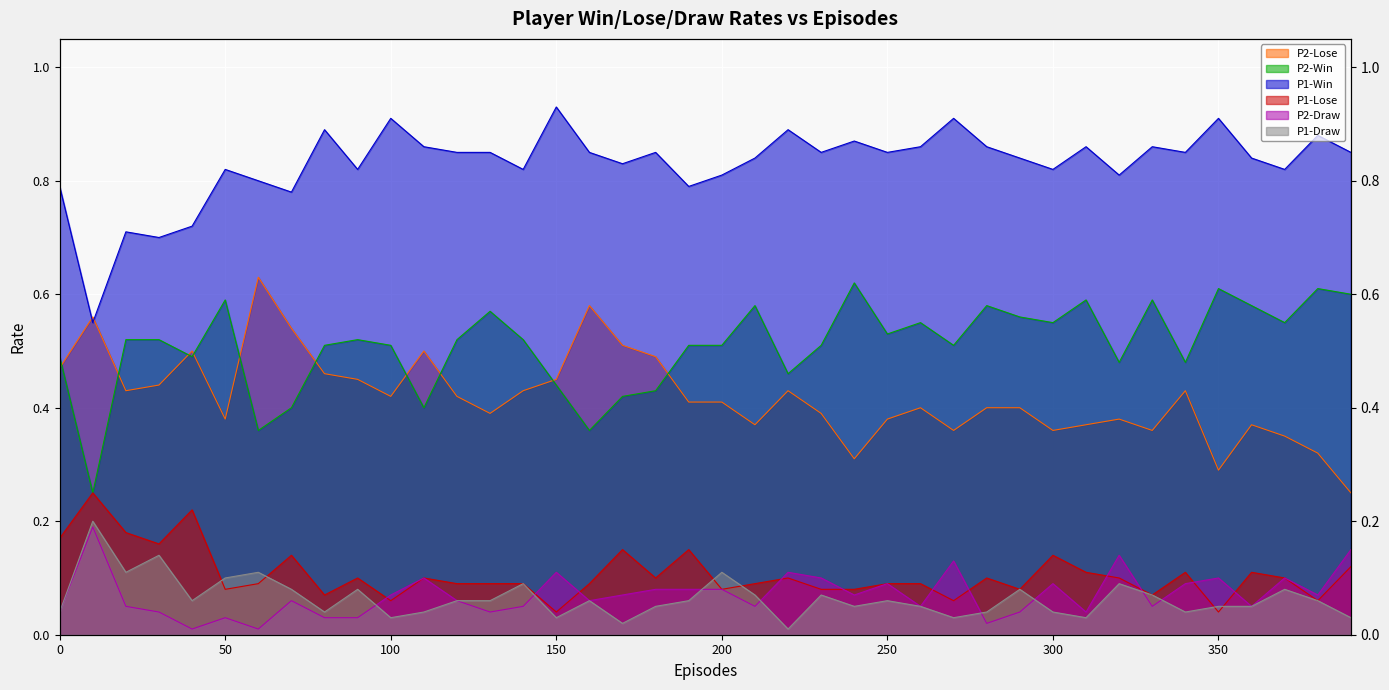

True or false: P1-Lose has a value of 0.1 at 250.

False